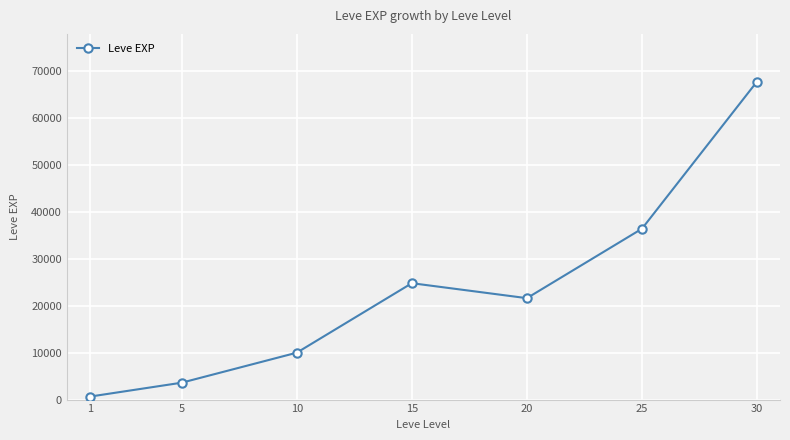

Which has a higher value, 10 or 1?

10